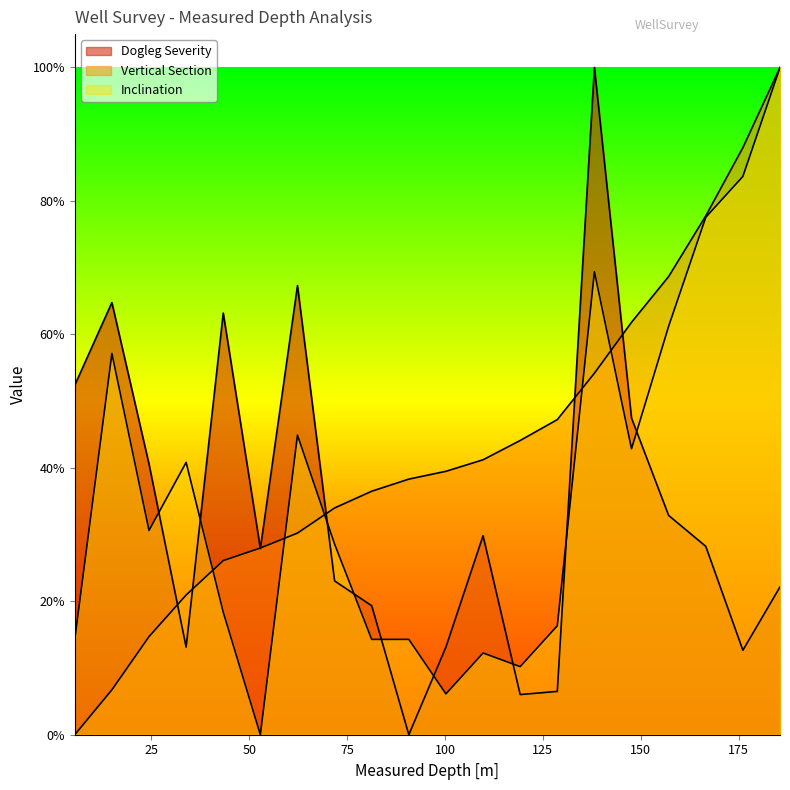

At how many categories does at least one series exceed 0?

20